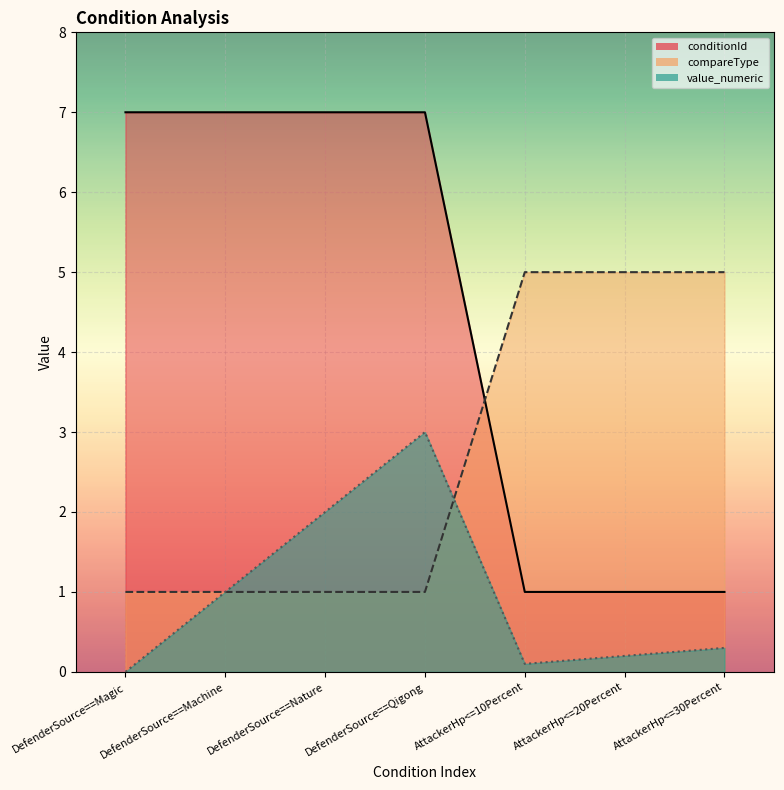

How many series are shown in this chart?

3